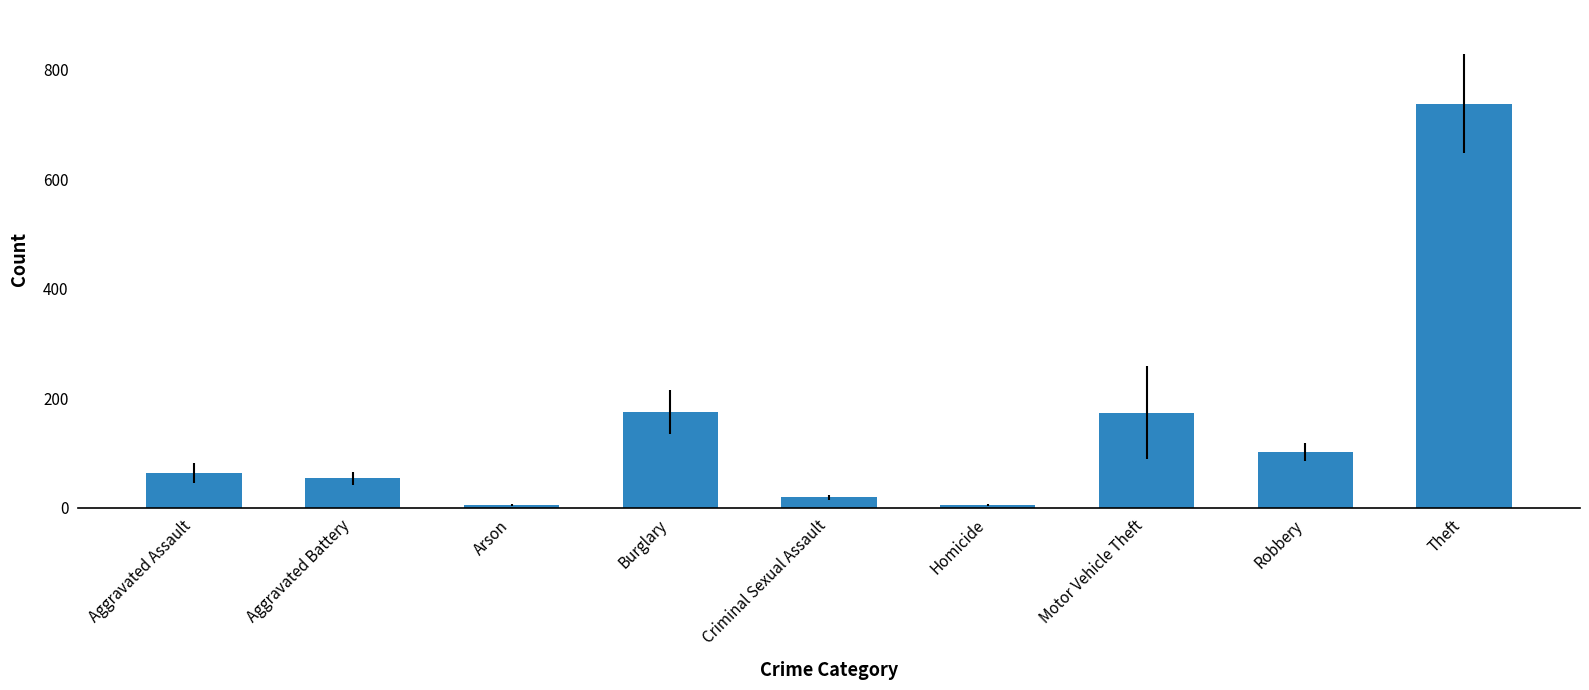

Count the number of categories in the chart.

9